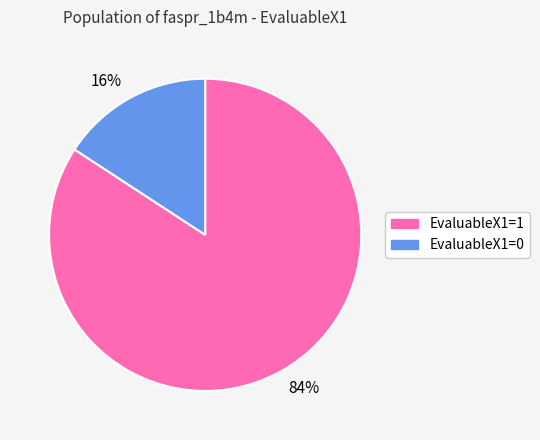

To the nearest percent, what is the difference between the largest and smallest slice percentages?

68%